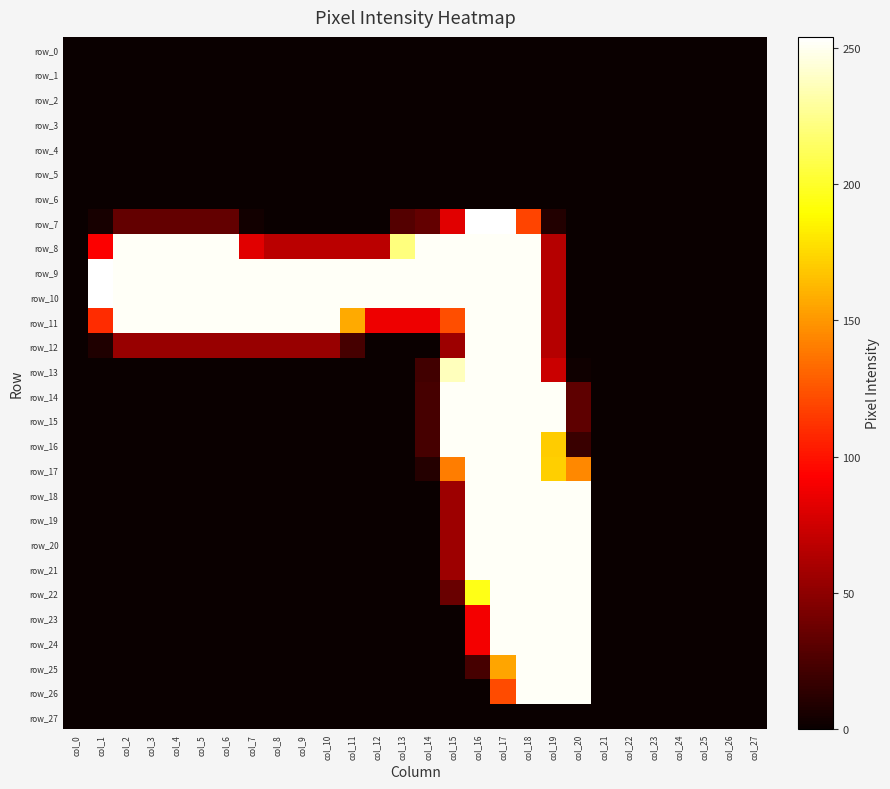

Which series changed the most between col_8 and col_26?

row_9